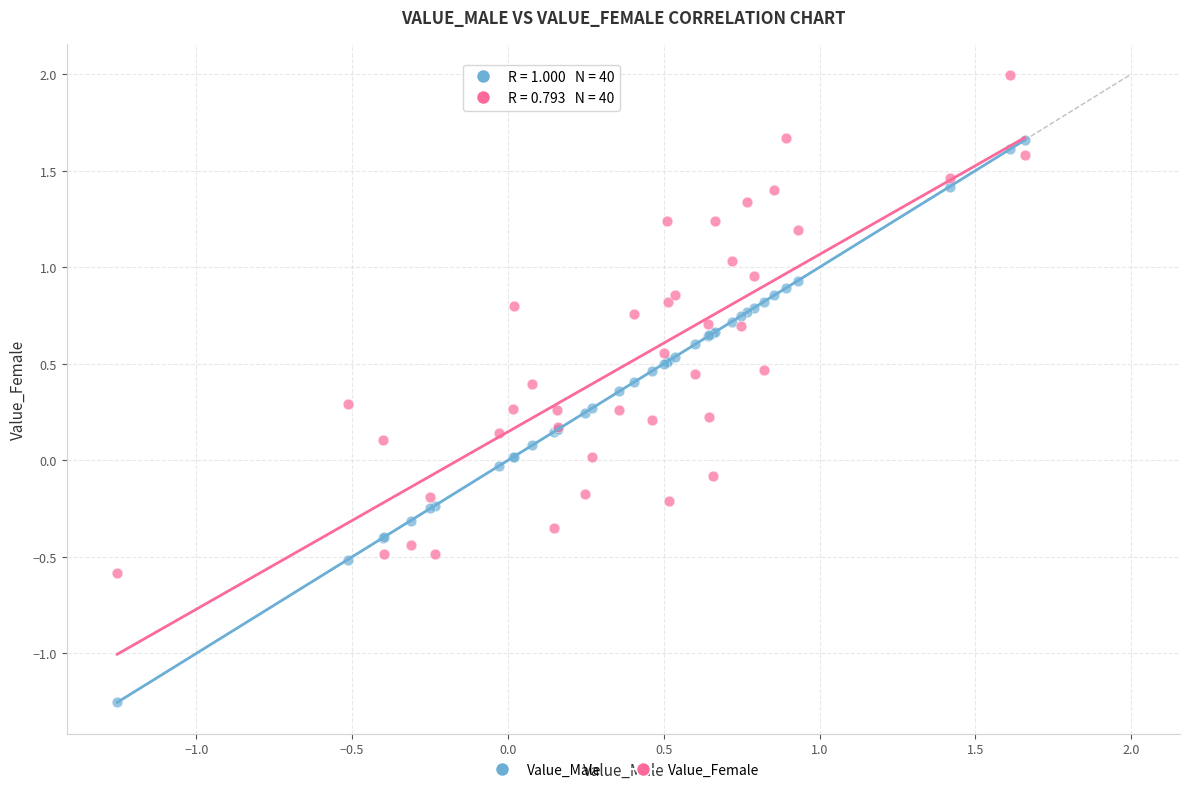

Which series has the largest Y range (max minus min)?

Value_Male